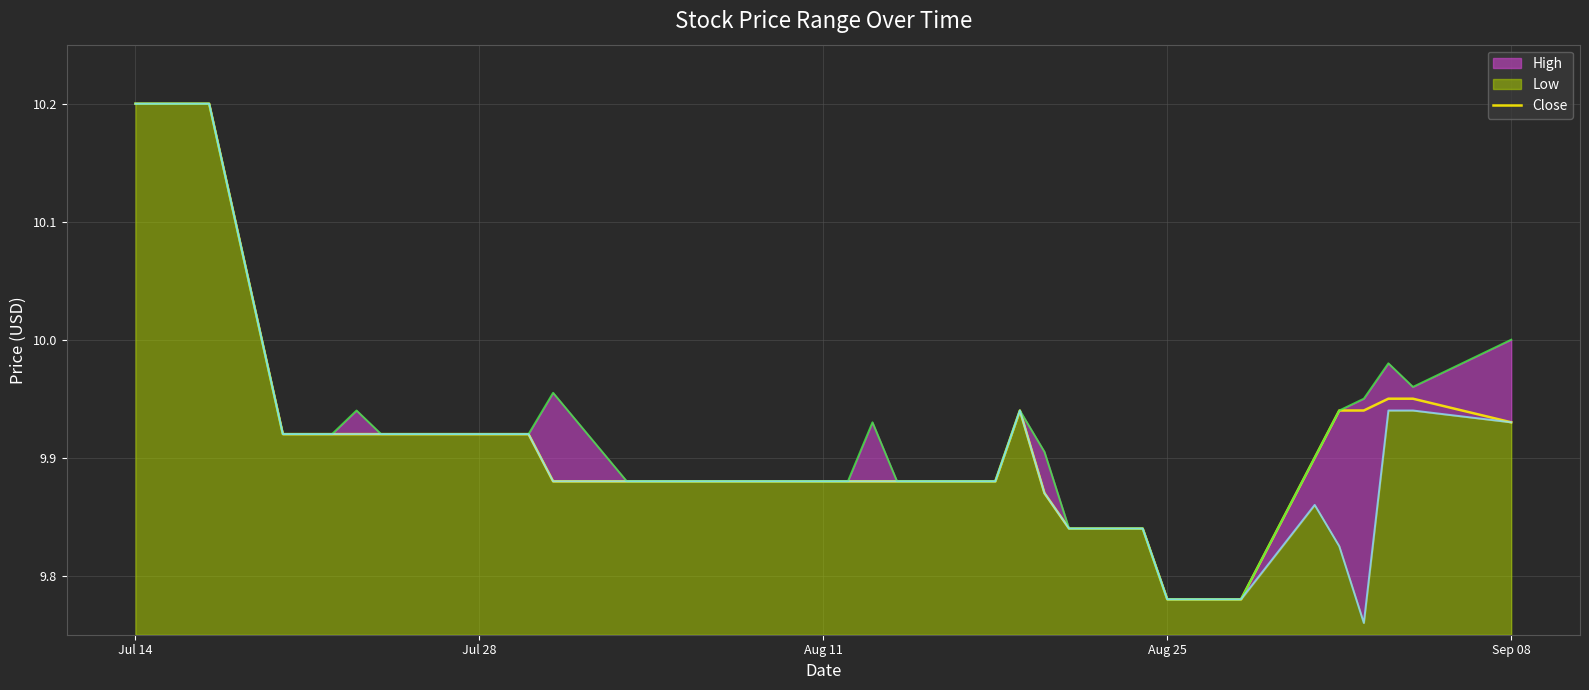

The value of Close at Aug 25 is 3.8. True or false?

False